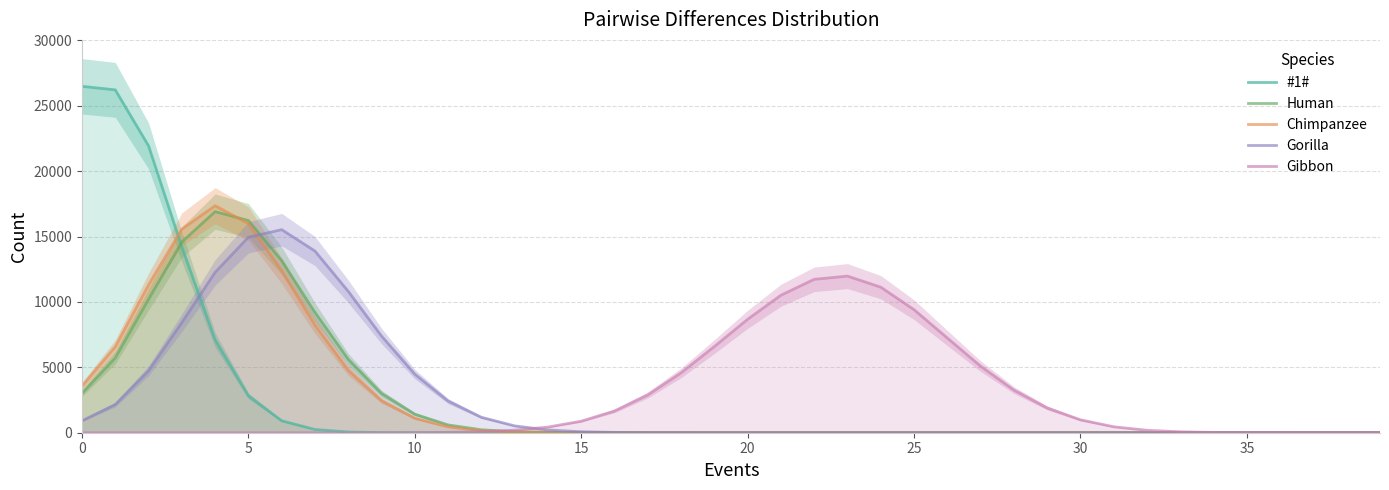

How many interior local peaks does the Human series have?

1